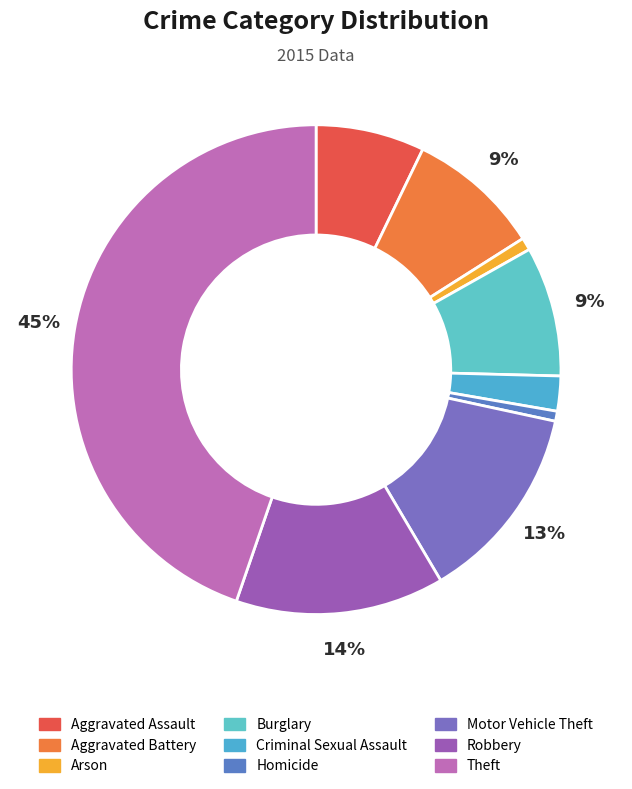

Is it true that Criminal Sexual Assault is 2% of the pie?

True